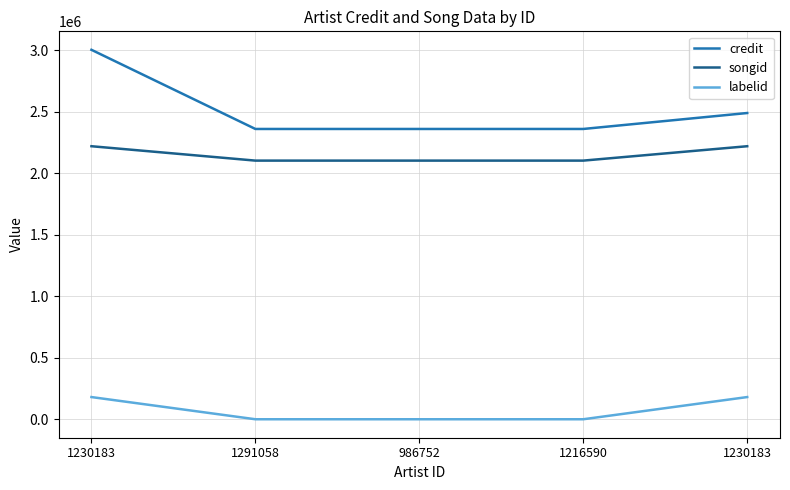

How many lines are shown in the chart?

3